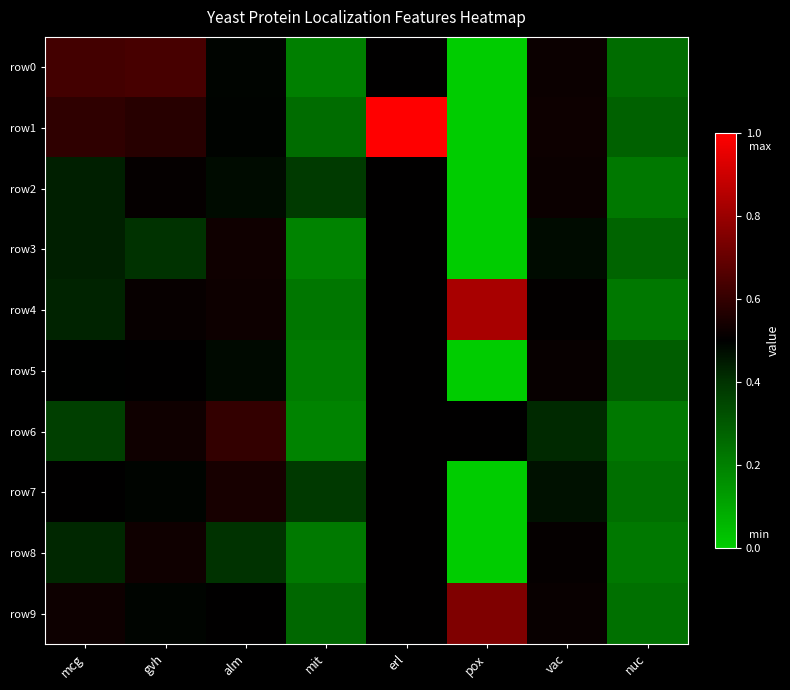

Reading left to right, what are all the values shown in this chart?

row0: mcg=0.6	gvh=0.6	alm=0.5	mit=0.2	erl=0.5	pox=0.0	vac=0.5	nuc=0.2
row1: mcg=0.6	gvh=0.6	alm=0.5	mit=0.3	erl=1.0	pox=0.0	vac=0.5	nuc=0.3
row2: mcg=0.4	gvh=0.5	alm=0.5	mit=0.4	erl=0.5	pox=0.0	vac=0.5	nuc=0.2
row3: mcg=0.4	gvh=0.4	alm=0.5	mit=0.2	erl=0.5	pox=0.0	vac=0.5	nuc=0.3
row4: mcg=0.4	gvh=0.5	alm=0.5	mit=0.2	erl=0.5	pox=0.8	vac=0.5	nuc=0.2
row5: mcg=0.5	gvh=0.5	alm=0.5	mit=0.2	erl=0.5	pox=0.0	vac=0.5	nuc=0.3
row6: mcg=0.4	gvh=0.5	alm=0.6	mit=0.2	erl=0.5	pox=0.5	vac=0.4	nuc=0.2
row7: mcg=0.5	gvh=0.5	alm=0.5	mit=0.4	erl=0.5	pox=0.0	vac=0.5	nuc=0.2
row8: mcg=0.4	gvh=0.5	alm=0.4	mit=0.2	erl=0.5	pox=0.0	vac=0.5	nuc=0.2
row9: mcg=0.5	gvh=0.5	alm=0.5	mit=0.3	erl=0.5	pox=0.7	vac=0.5	nuc=0.2